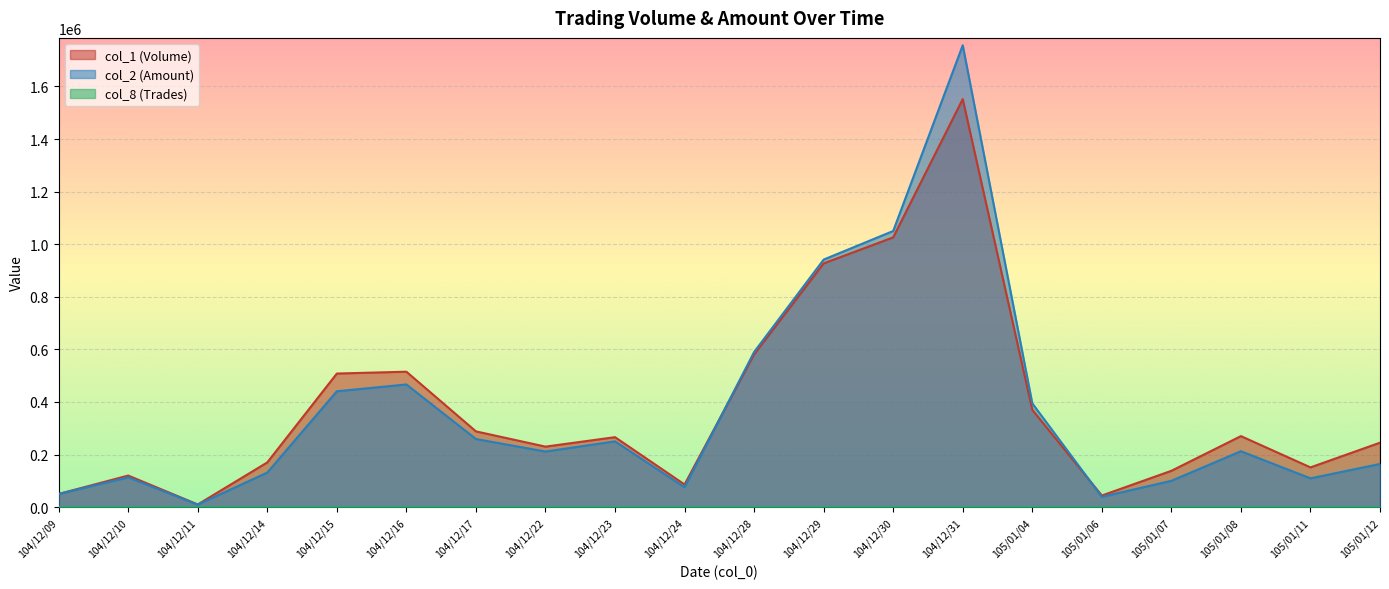

True or false: col_8 (Trades) and col_1 (Volume) intersect in this chart.

False